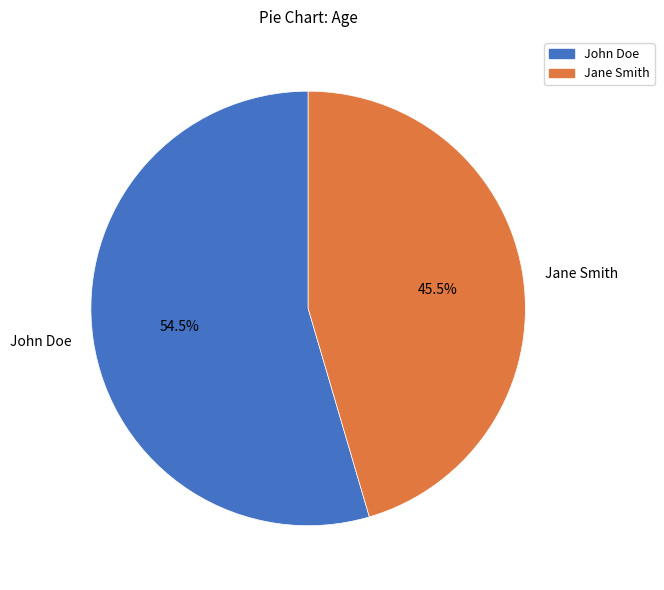

Is there any slice that represents more than half of the pie?

Yes